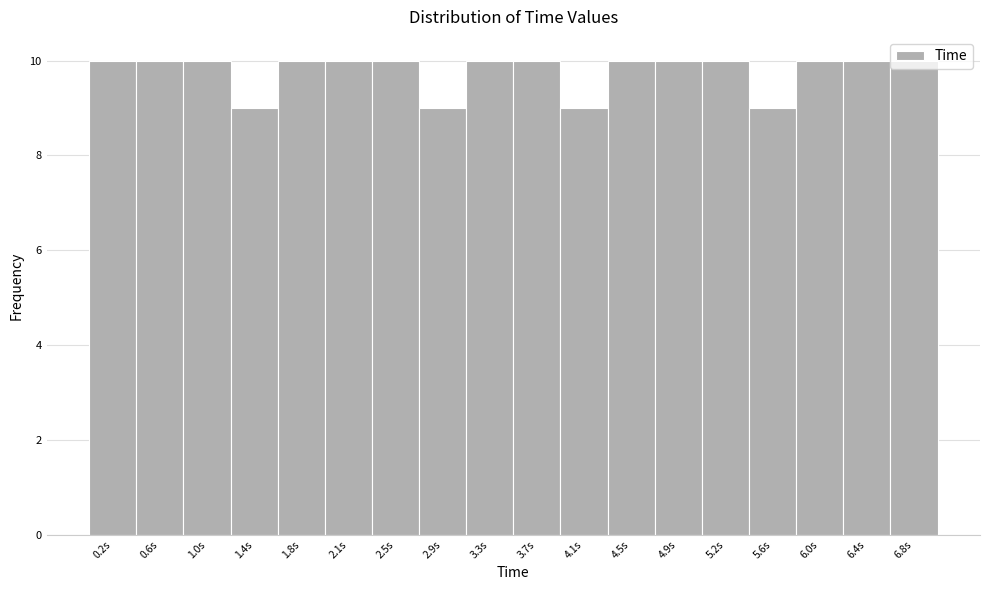

What is the height of the bar covering 5.05 to 5.45 on the x-axis? Neither the bar edges nor the heights are printed on the chart, so give them approximately, as read against the axes.

10